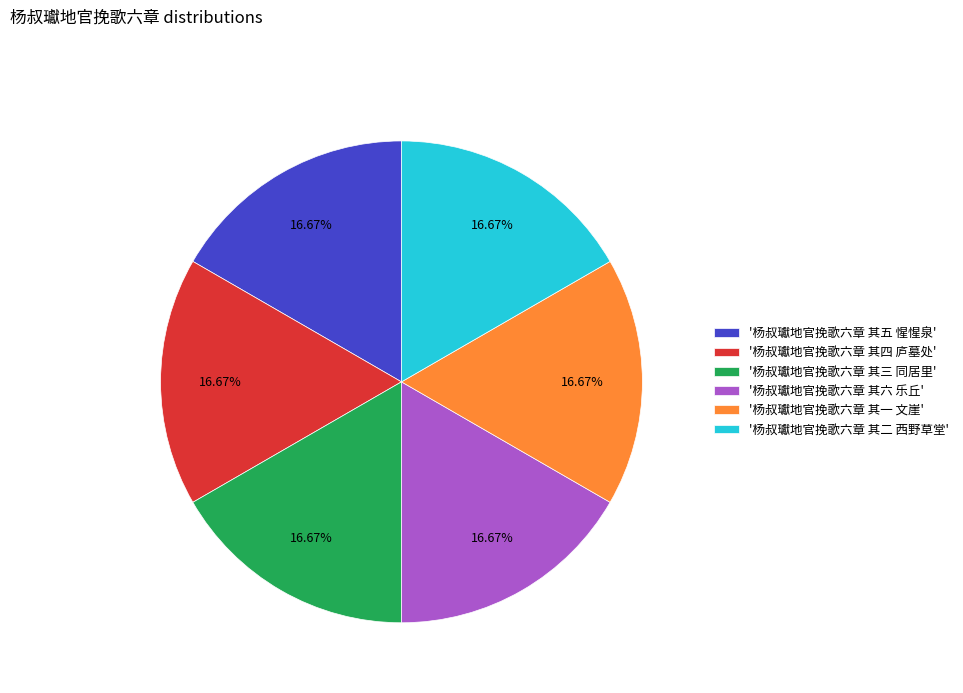

Is the sum of '杨叔瓛地官挽歌六章 其三 同居里' and '杨叔瓛地官挽歌六章 其二 西野草堂' greater than half?

No